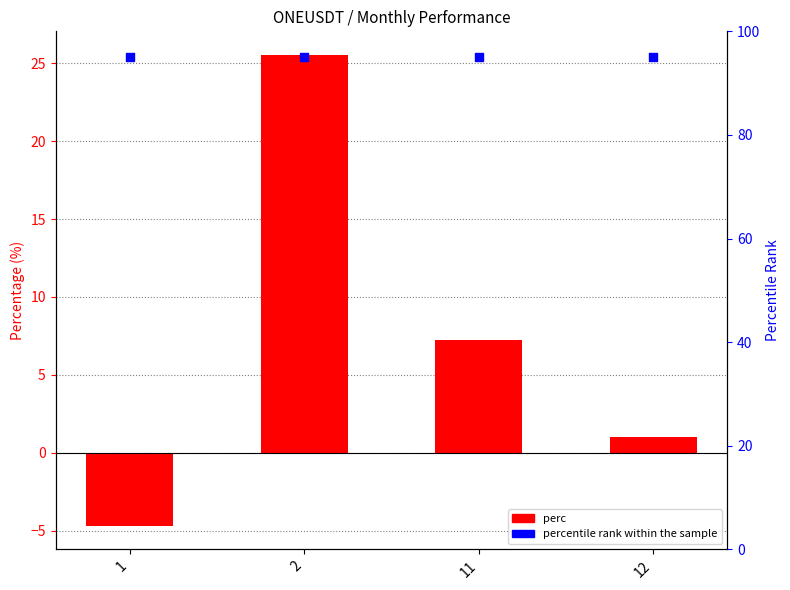

Is the value of percentile rank within the sample at 1 greater than the value of perc at 11?

Yes